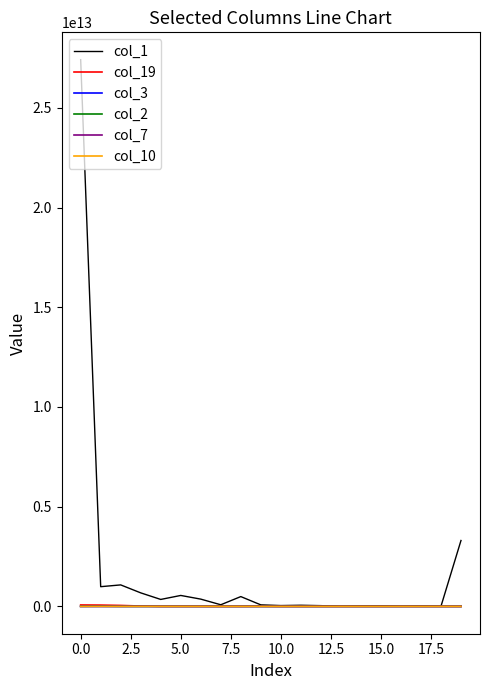

Which series has the widest spread of values?

col_1